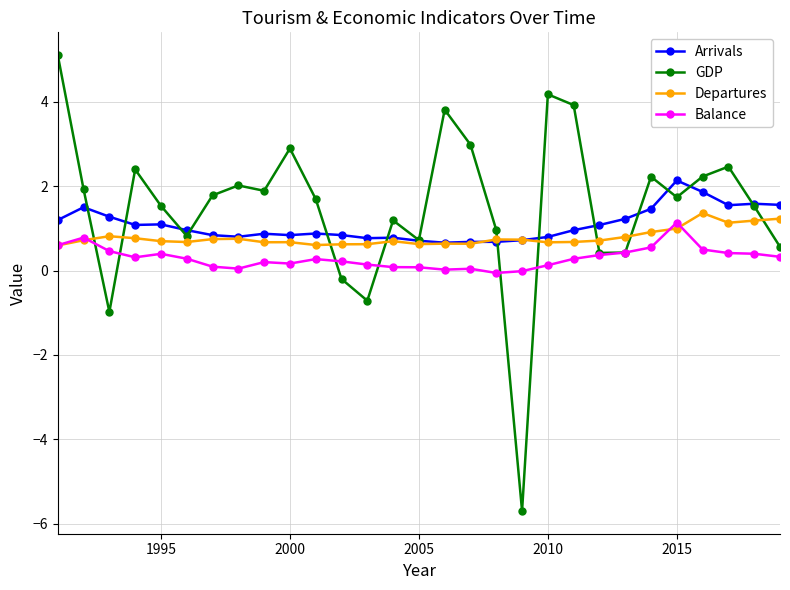

In Balance, how many points are lower than both neighbors (excluding endpoints)?

5